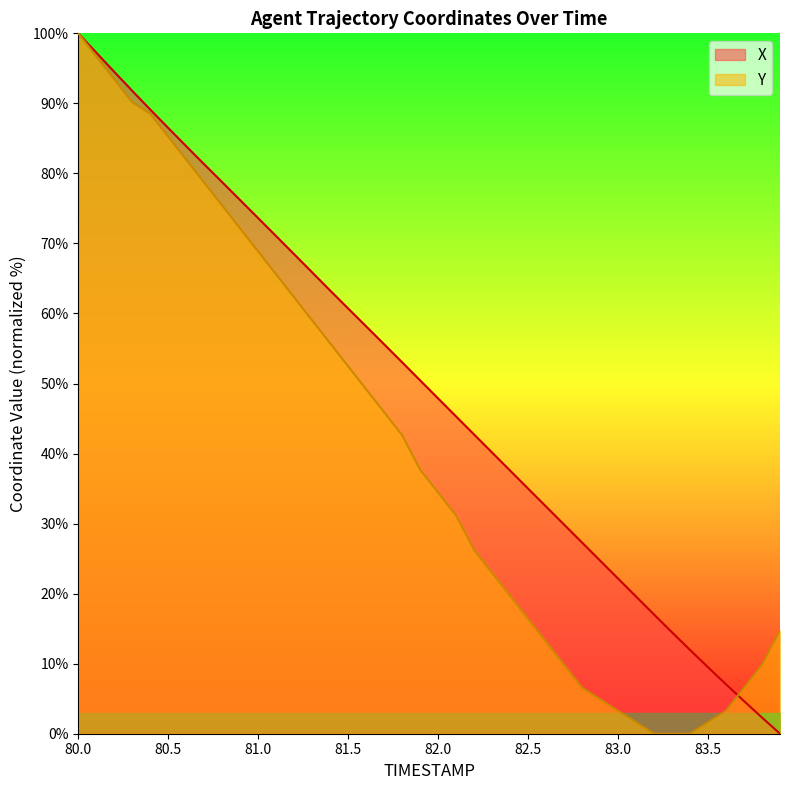

What is the approximate value of Y at 80.0?

100.0